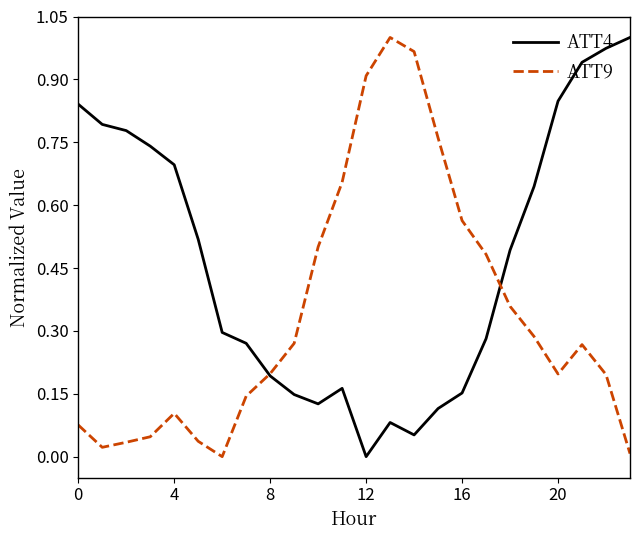

List the series in order of their overall mean, lowest first.

ATT9, ATT4